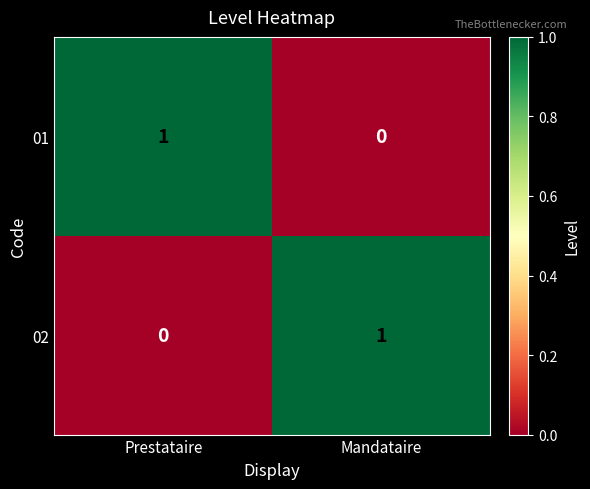

List the labels in order of 01 value, largest first.

Prestataire, Mandataire